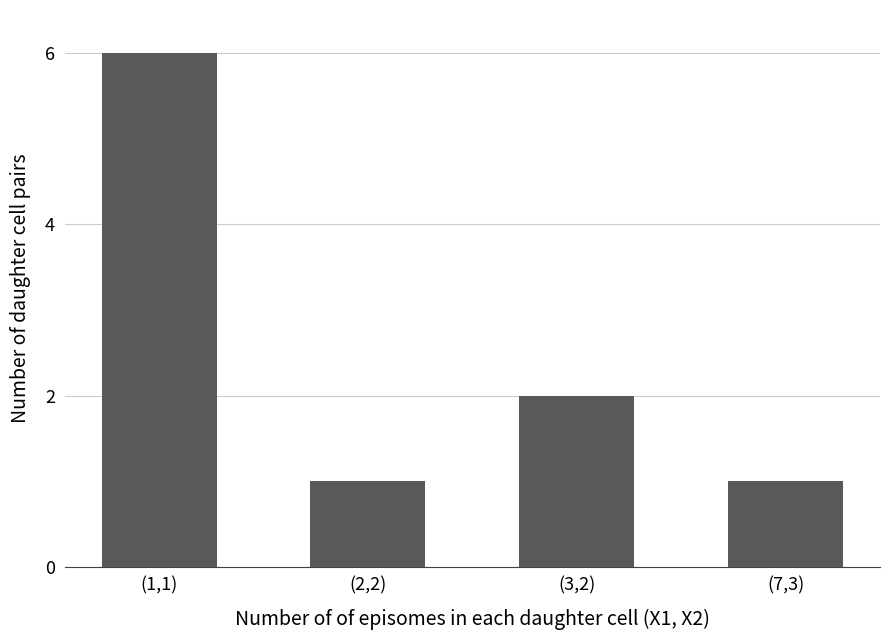

Reading left to right, what are all the values shown in this chart?

6	1	2	1